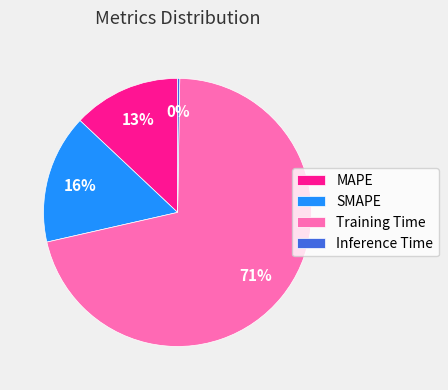

Which has a higher value, MAPE or SMAPE?

SMAPE